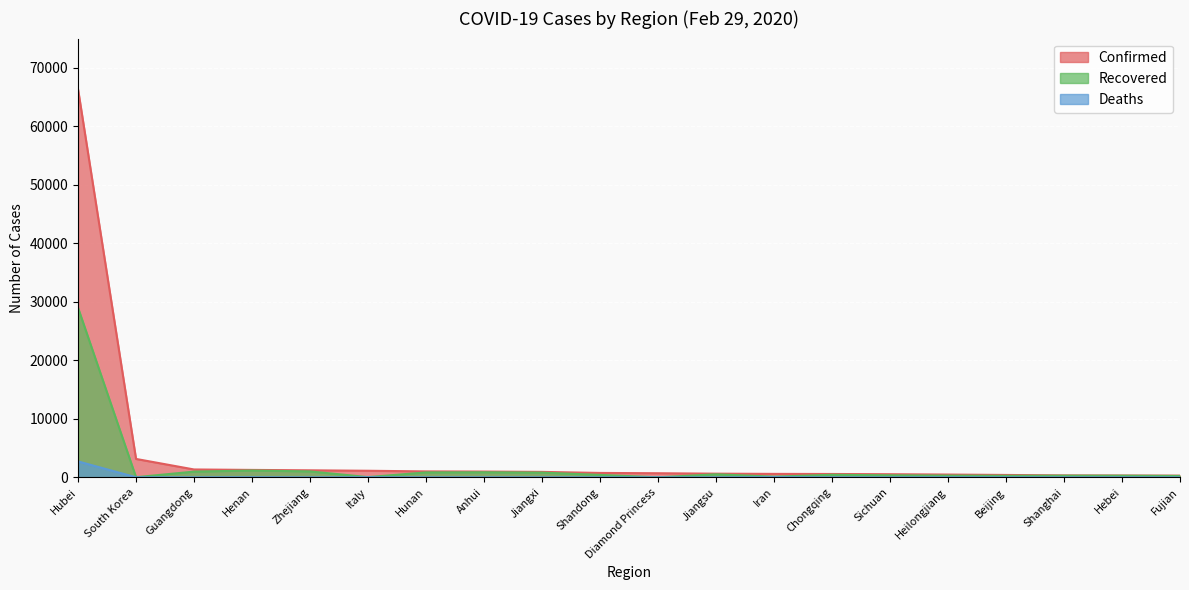

Which category has the lowest value in the Recovered series?

Diamond Princess